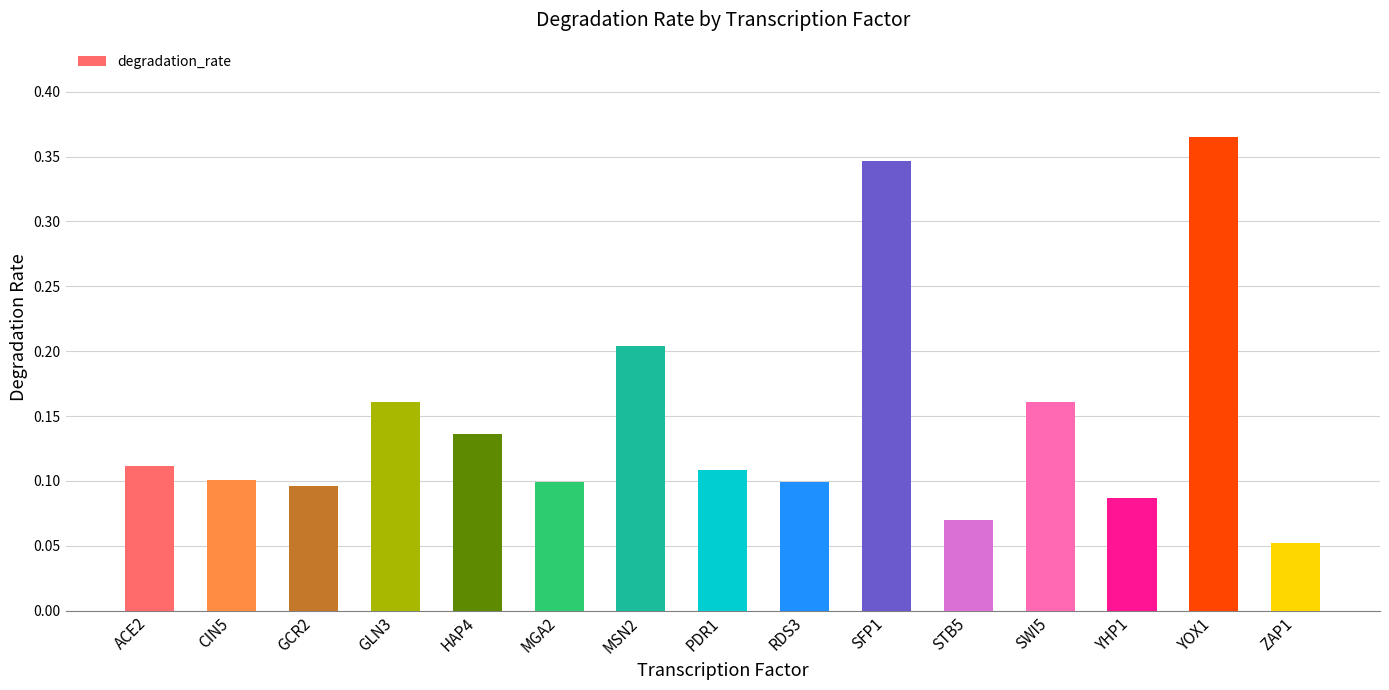

What is the sum of all values?

2.2